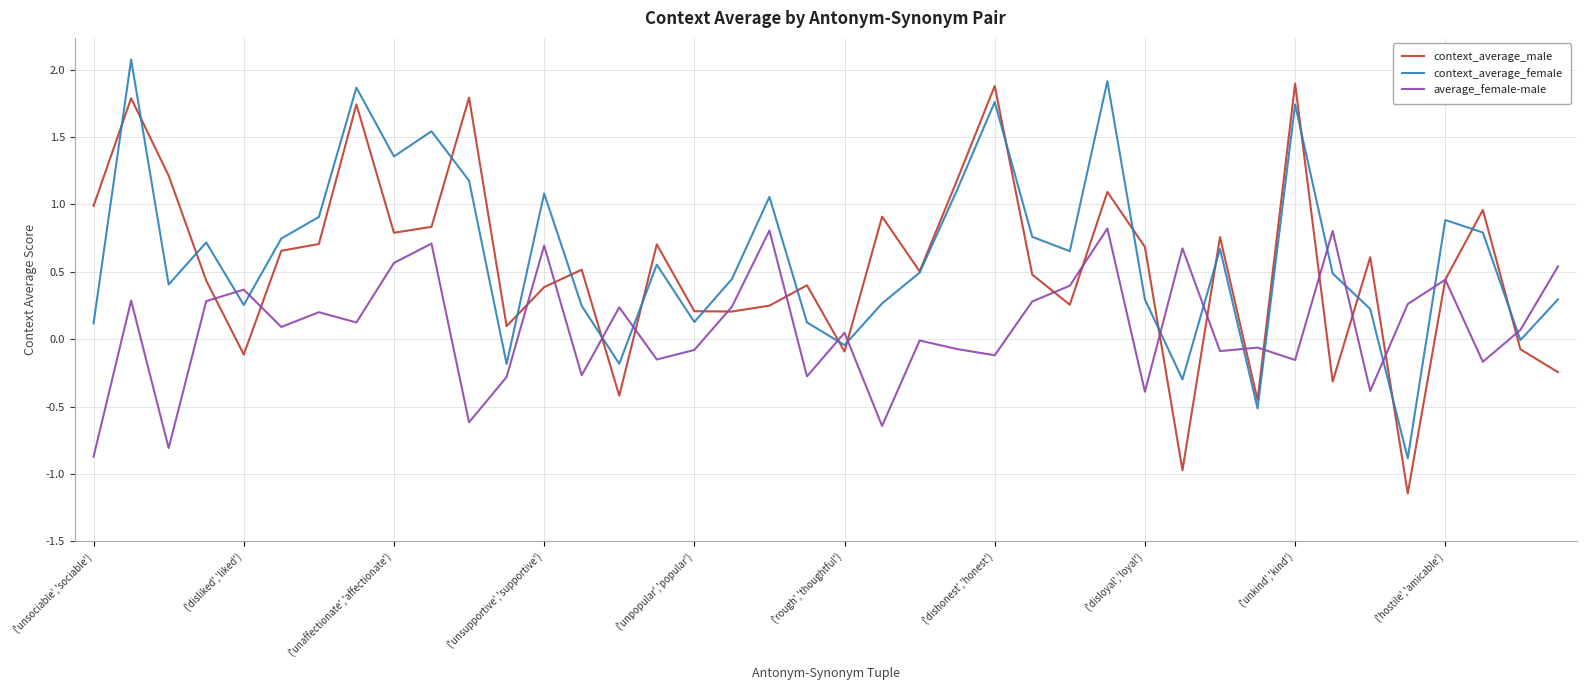

What is the difference between the maximum and second lowest values in the average_female-male series?

1.6